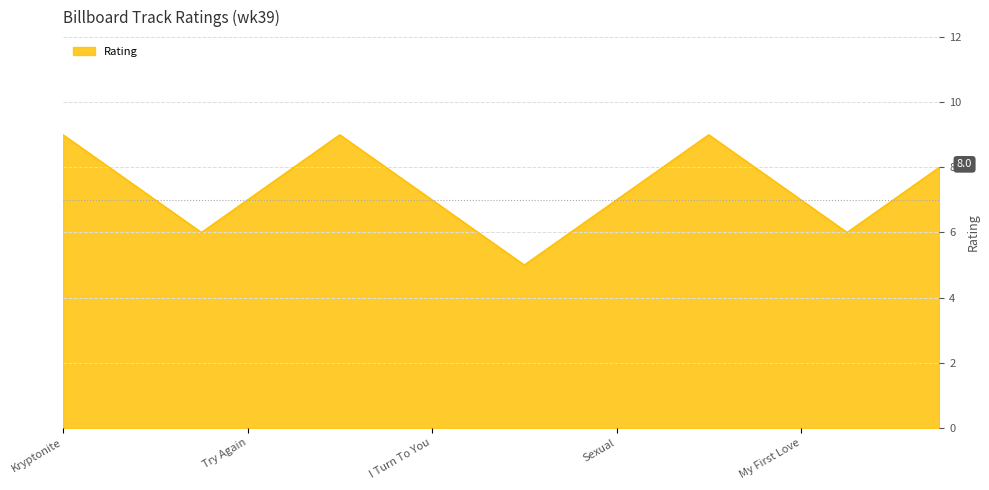

True or false: the data has more than 0 interior local peaks.

True